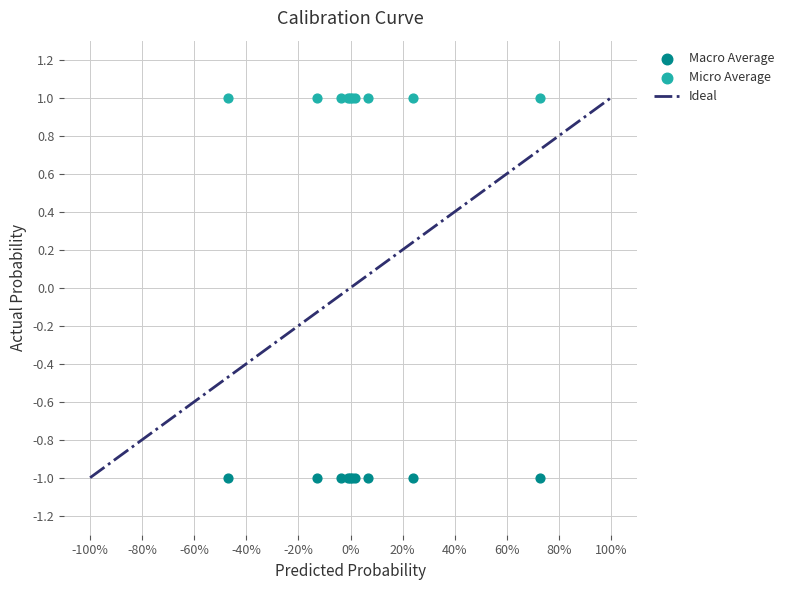

Which series reaches the maximum Y coordinate?

Micro Average